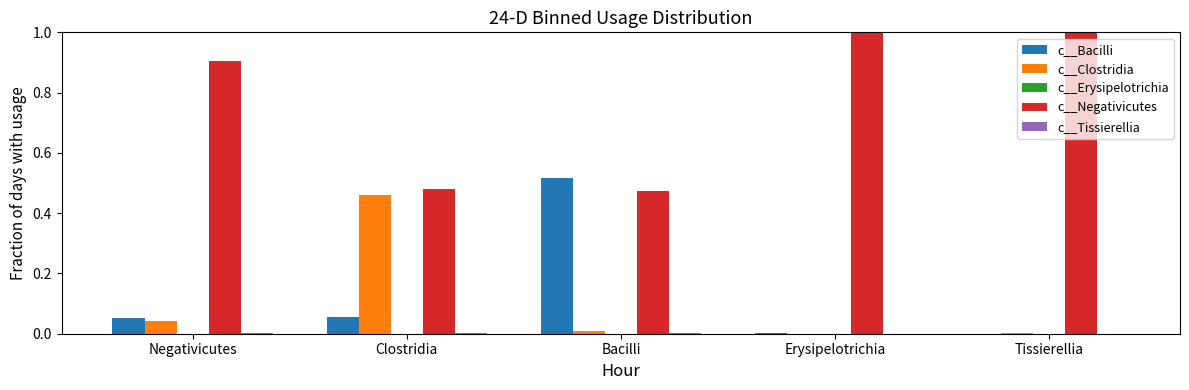

Which series has the largest total across all categories?

c__Negativicutes